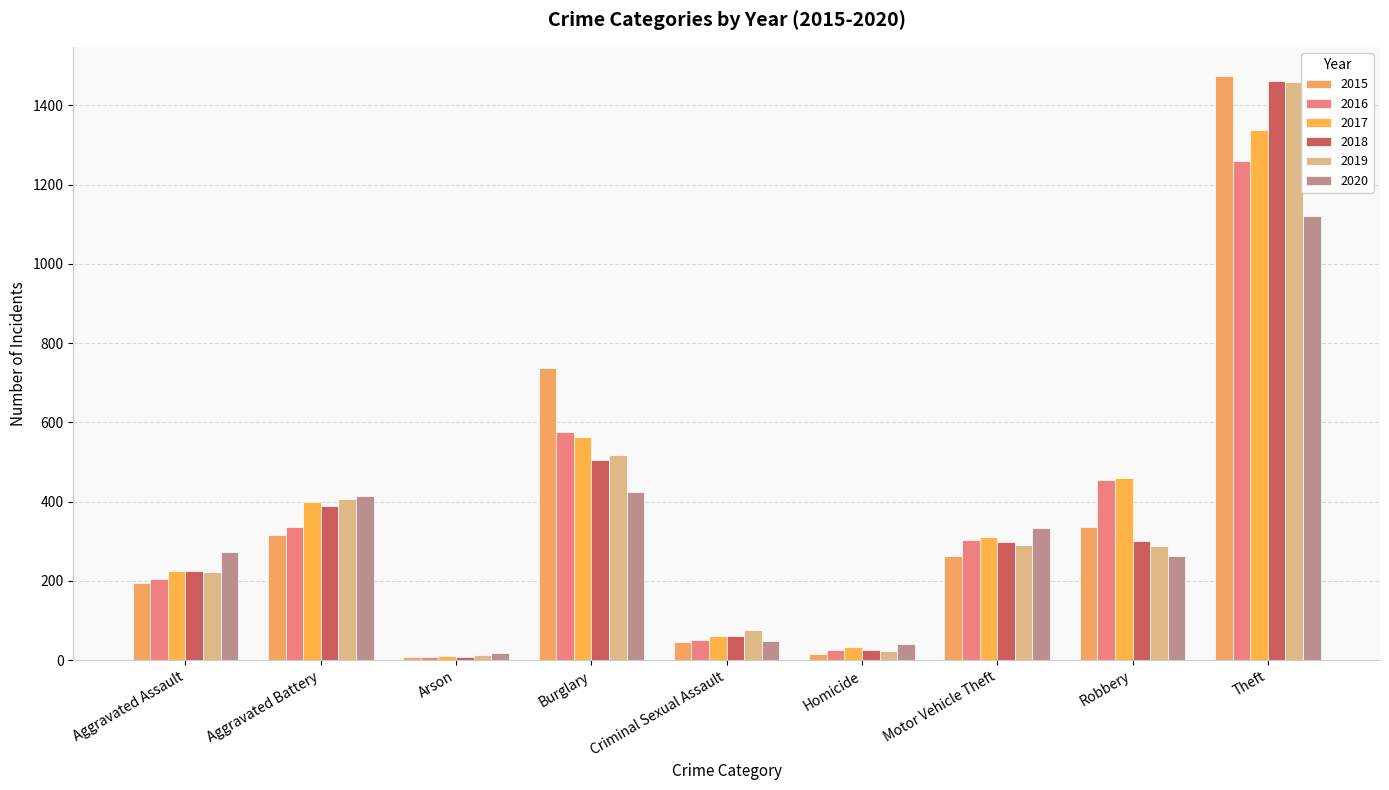

How many groups of bars are there?

9